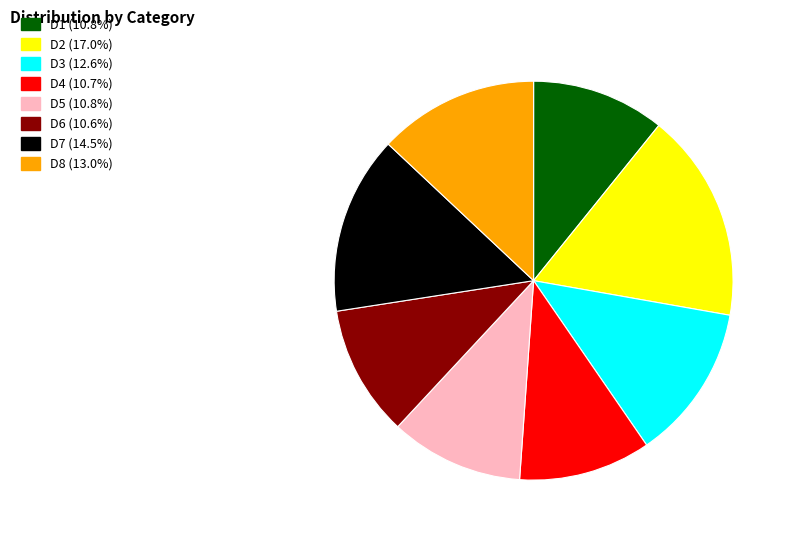

Approximately how many times larger is the value at D8 compared to D3?

1.0